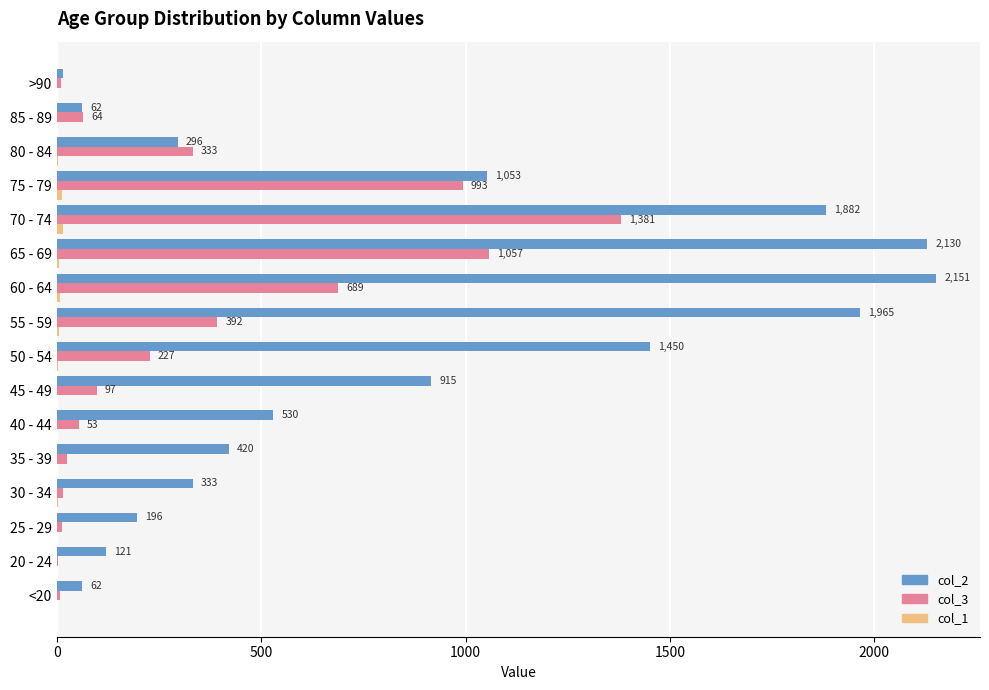

Which category has the highest value in the col_3 series?

70 - 74